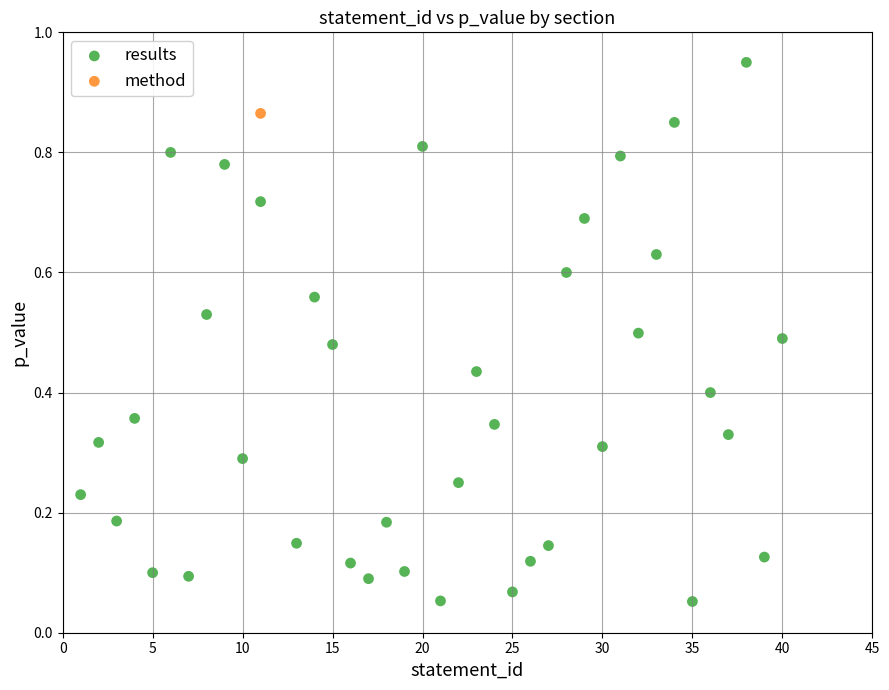

What are all the series names shown in the legend?

results, method